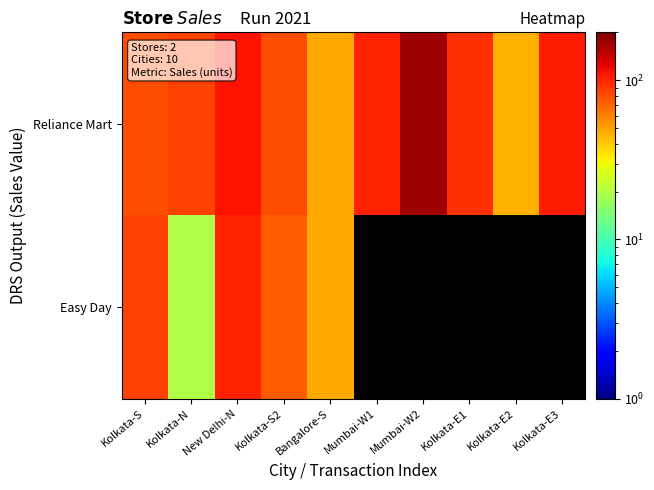

True or false: Reliance Mart has a value of 107.0 at Kolkata-E3.

True